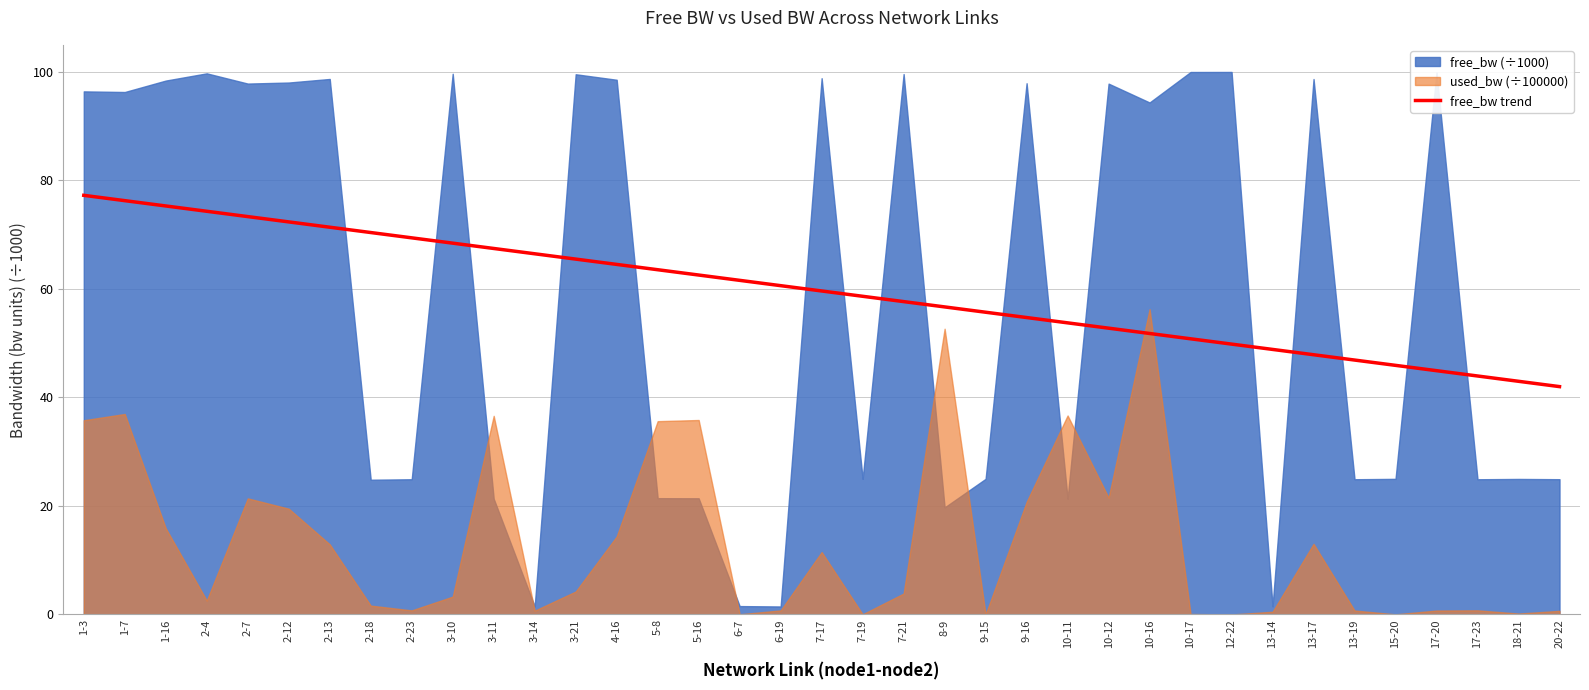

Between 3-11 and 1-7, which is larger?

1-7